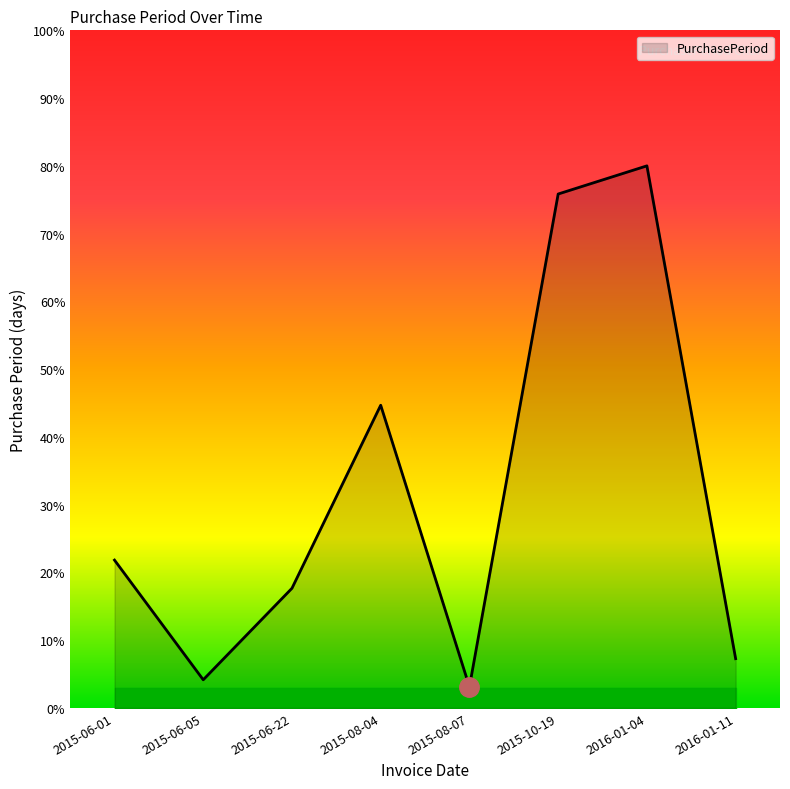

At which category does the data reach its first local peak?

2015-08-04